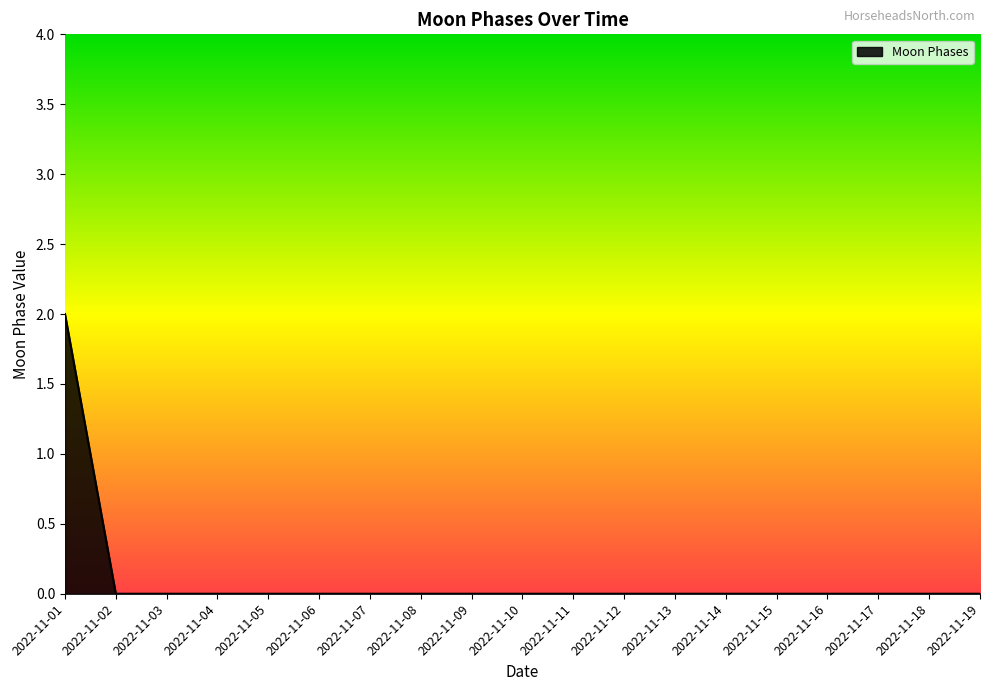

Count the number of categories in the chart.

19